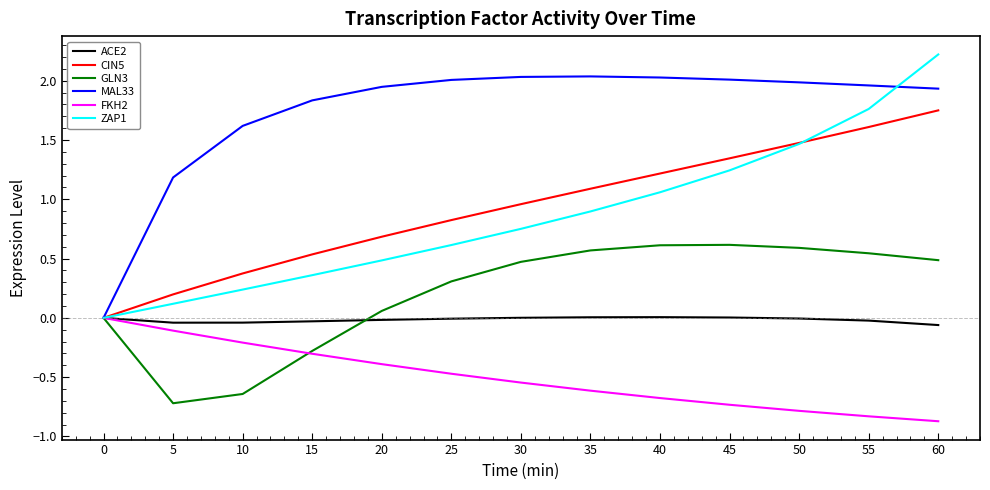

Which series has the largest total across all categories?

MAL33